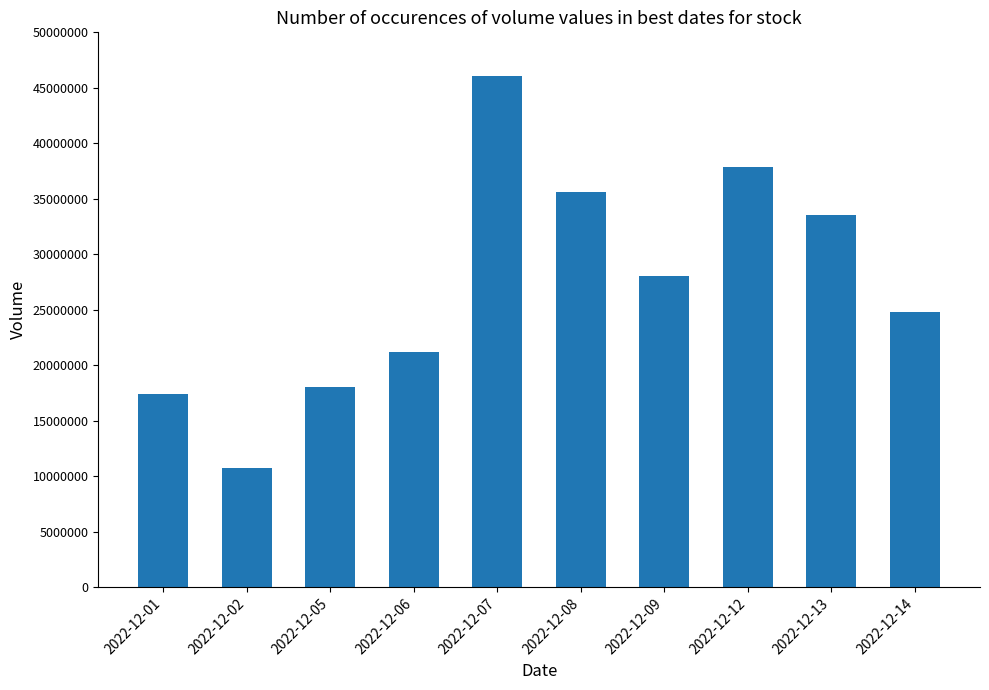

Which label corresponds to the largest value in the chart?

2022-12-07